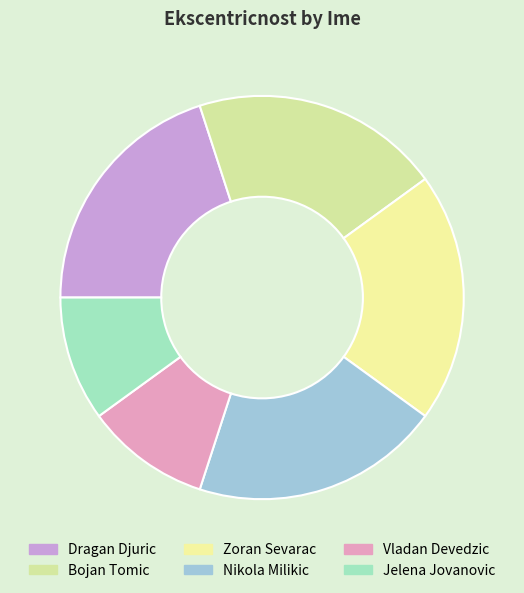

To the nearest percent, what is the difference between the largest and smallest slice percentages?

10%